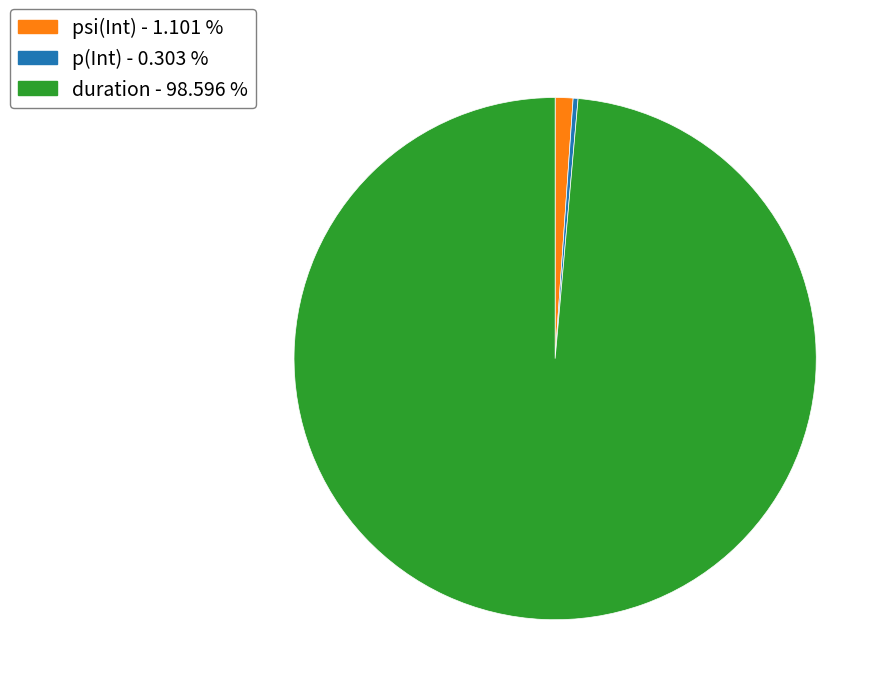

Which category has the biggest portion of the pie?

duration